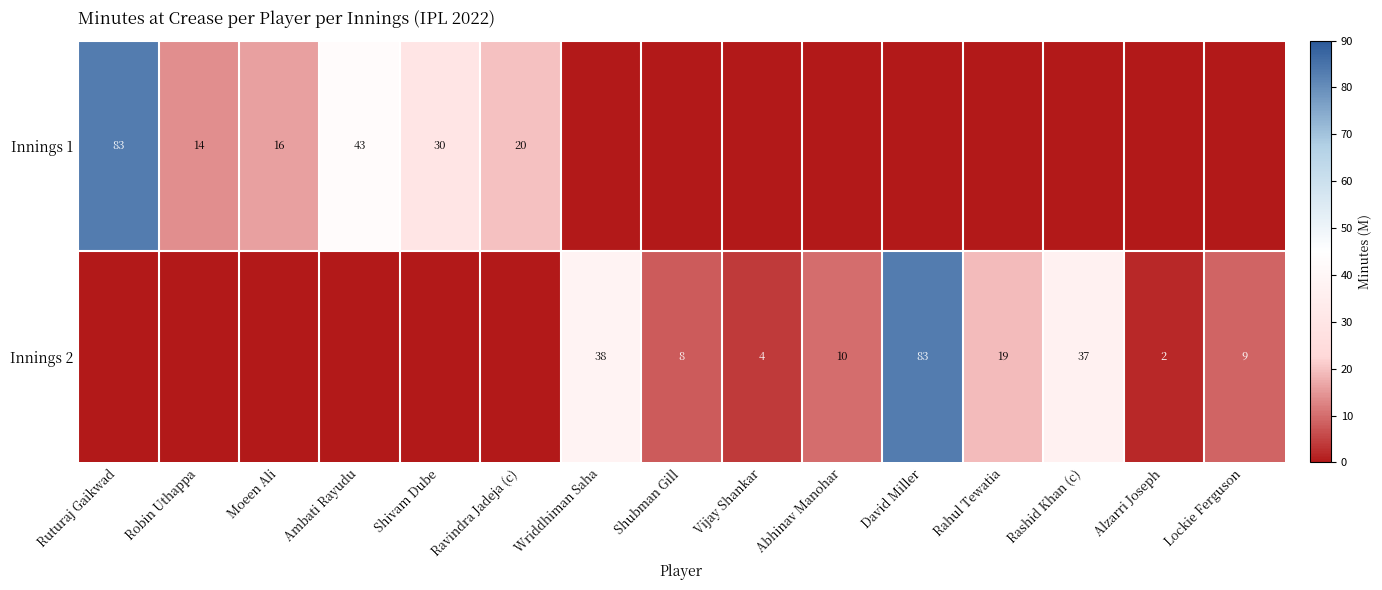

What is the sum of all Innings 2 values?

210